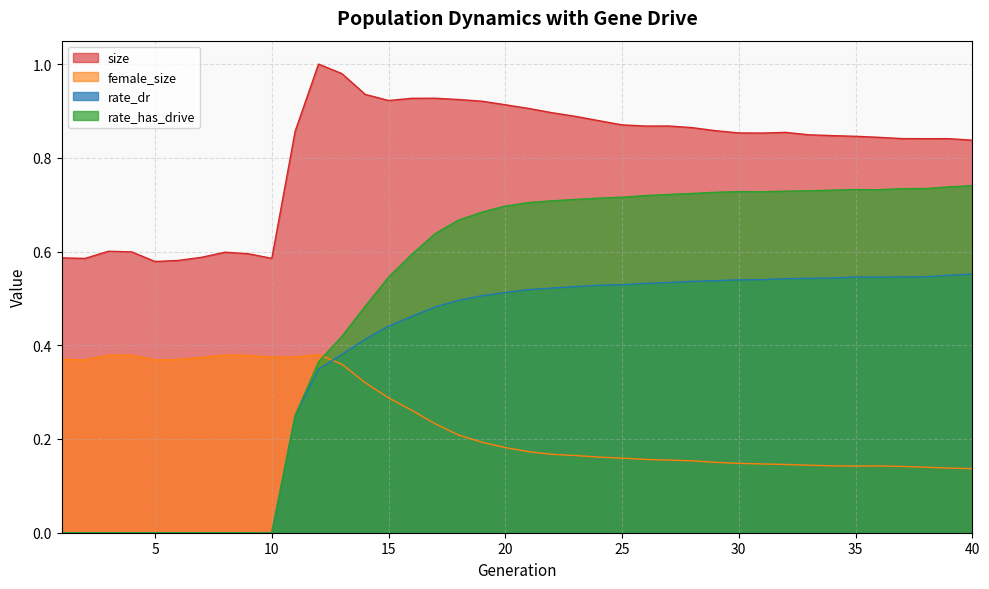

What is the difference between the second highest and minimum values in the rate_dr series?

0.5